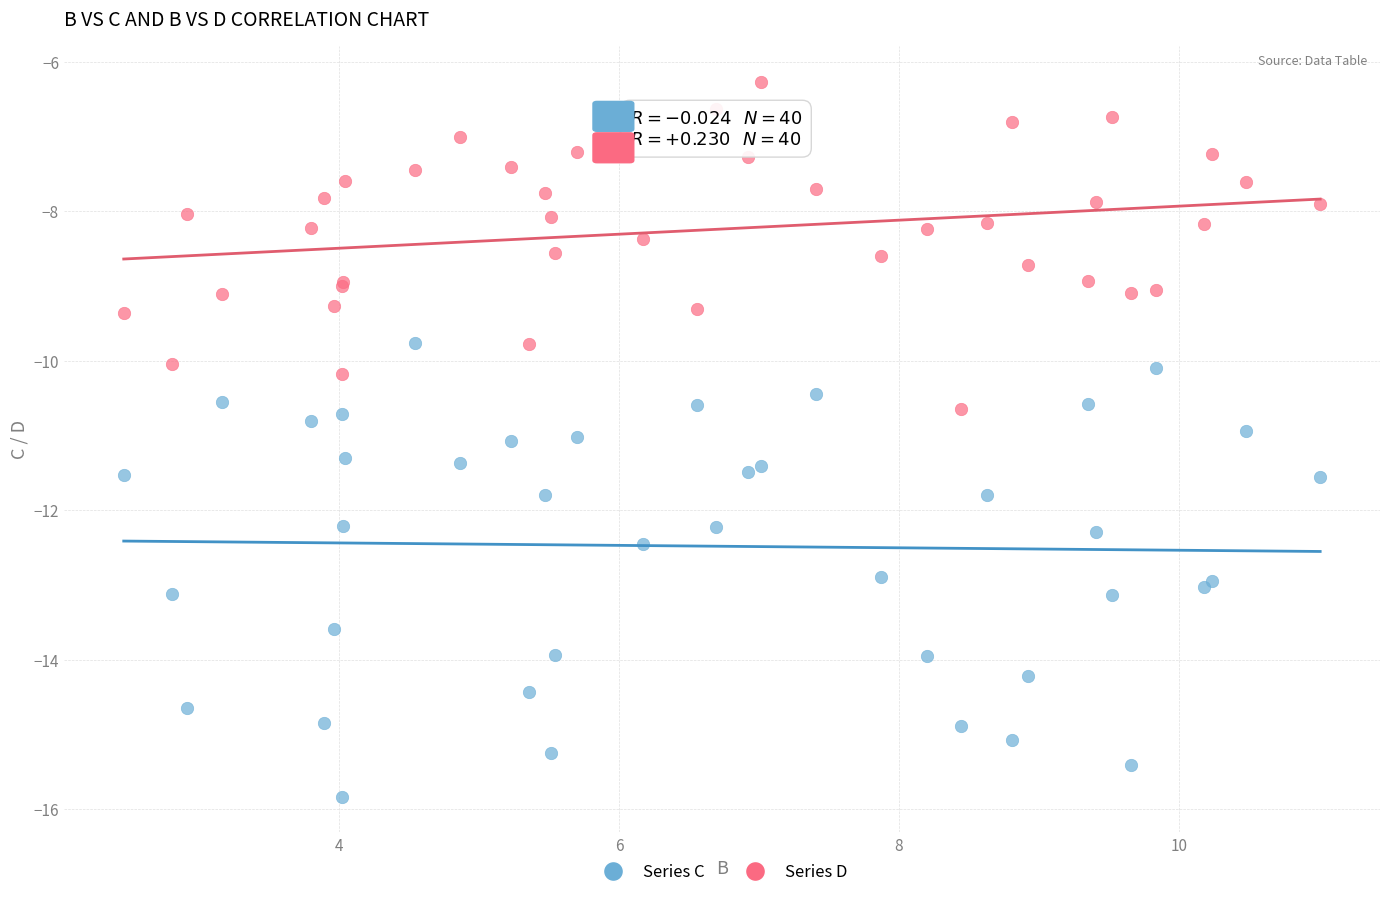

Which series contains the lowest Y value?

Series C